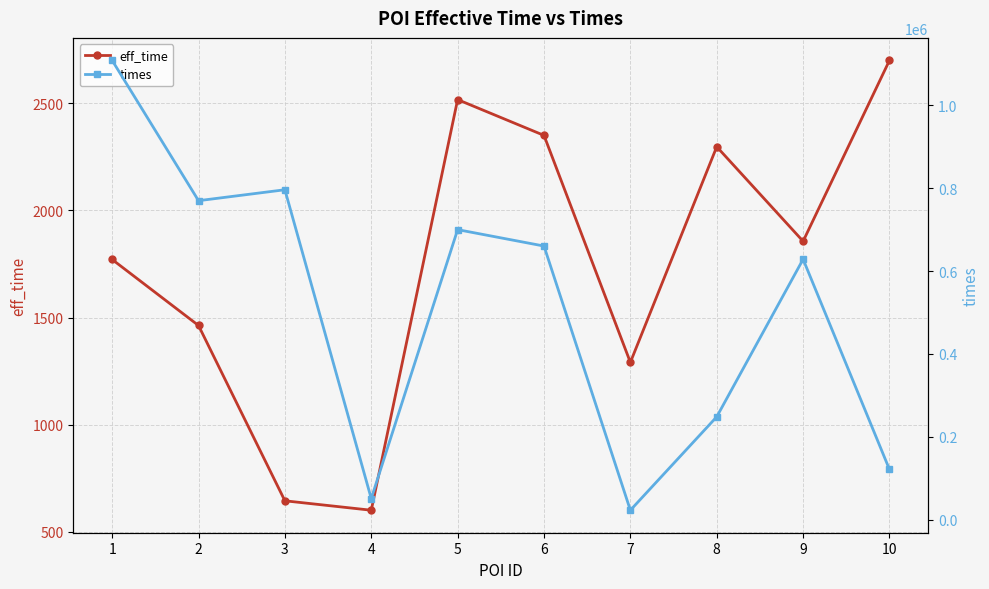

How many interior local valleys does the eff_time series have?

3